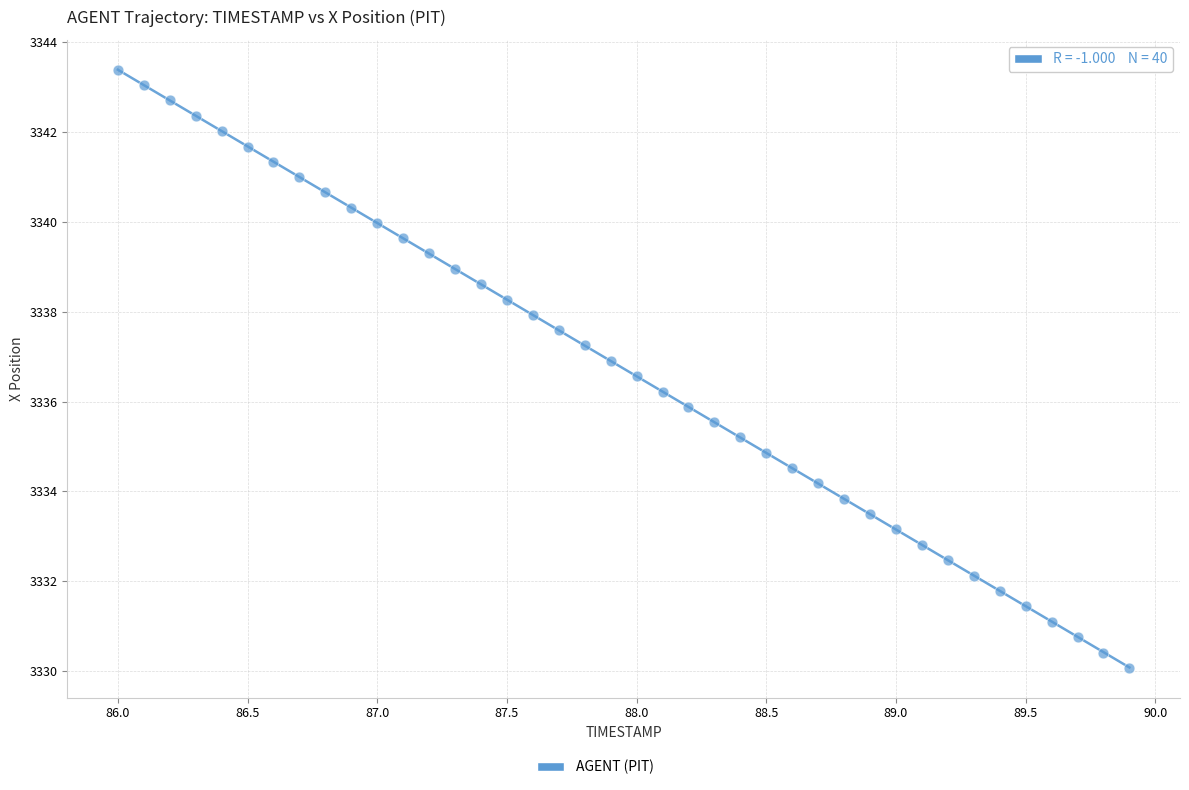

What is the range of X values (max minus min)?

3.9